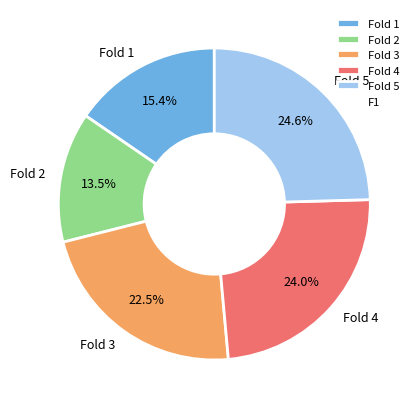

Does any single category account for the majority?

No